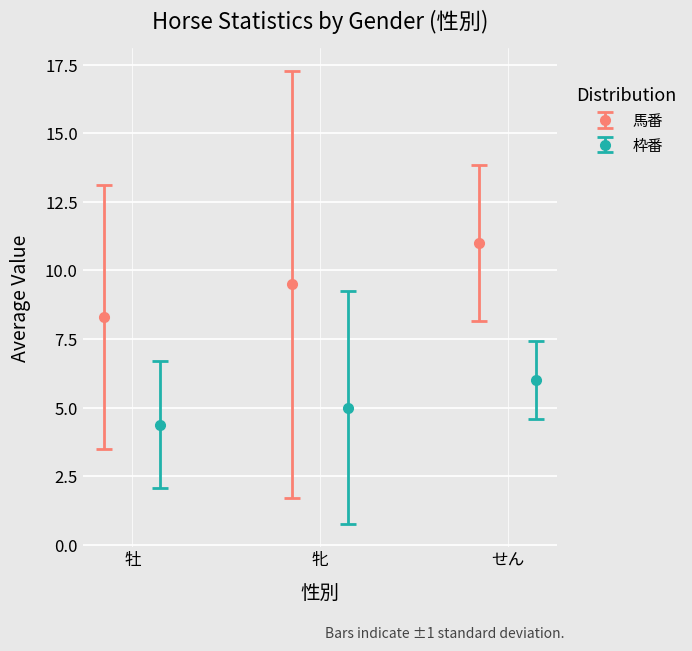

What is the maximum value for 馬番?

11.0